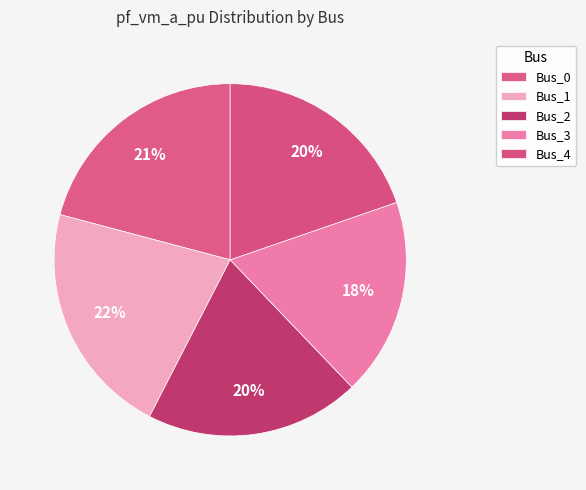

To the nearest percent, what percentage of the pie is Bus_3?

18%